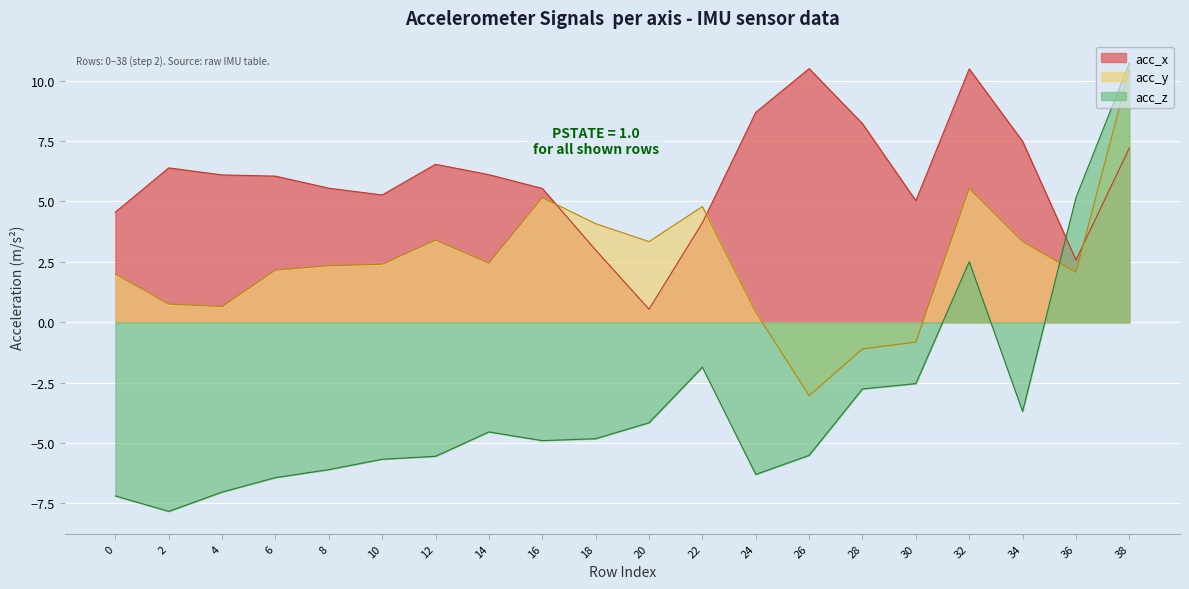

How many data points in acc_z are above -4?

7